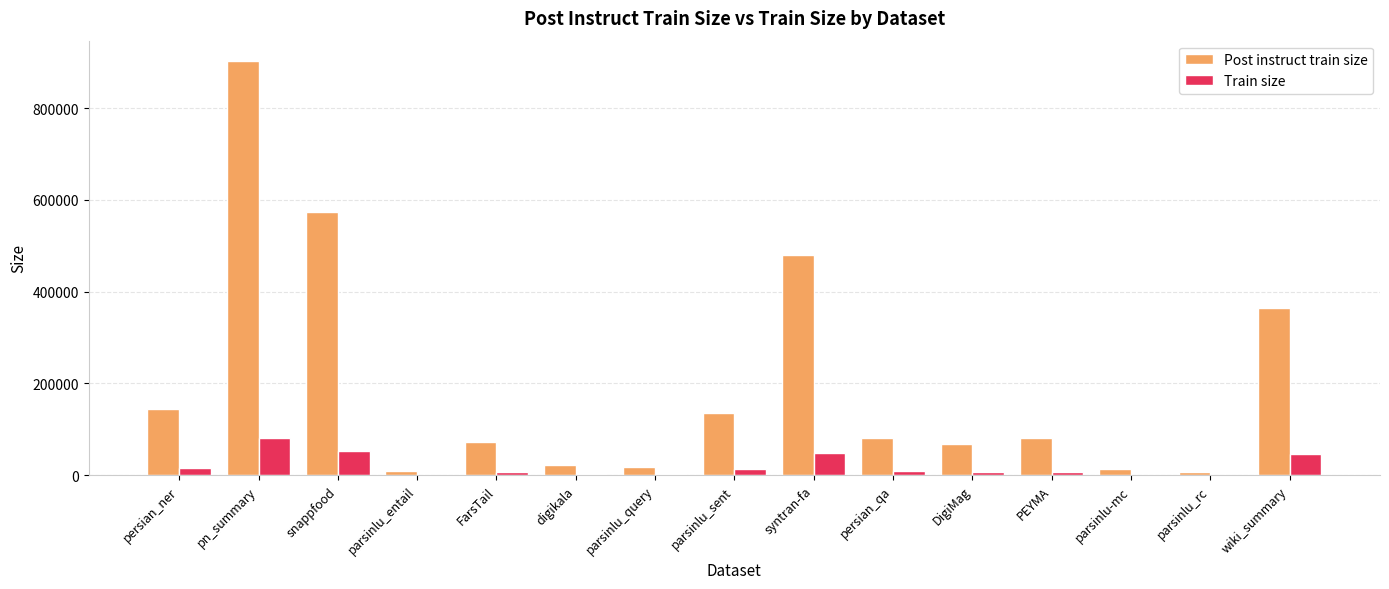

Which series changed the most between syntran-fa and parsinlu_rc?

Post instruct train size